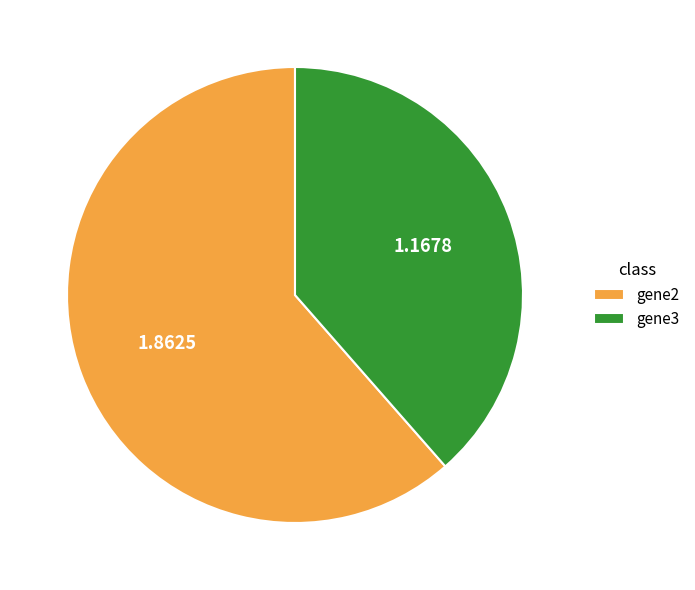

What is the ratio of the value at gene2 to the value at gene3?

1.6